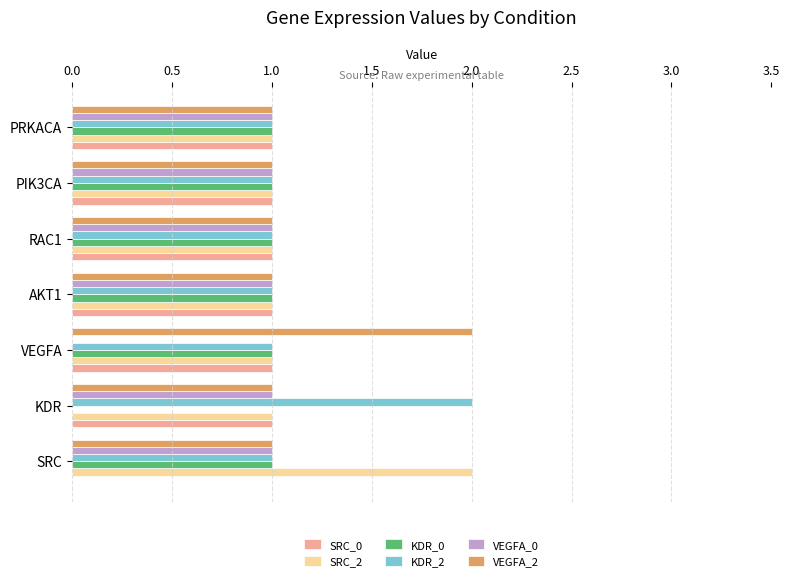

The VEGFA_0 series shows 2 at RAC1. True or false?

False